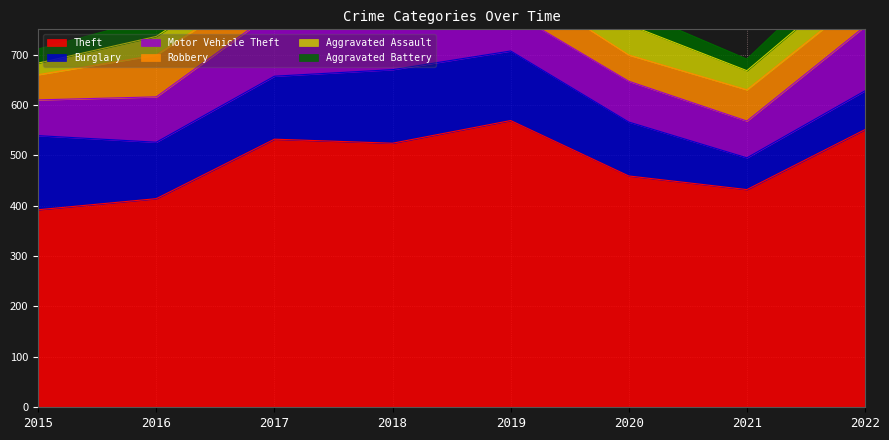

What is the difference between the Aggravated Assault values at 2015 and 2016?

14